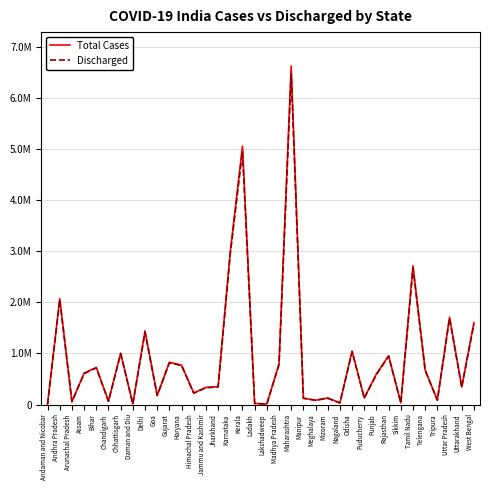

Where does the Total Cases series first go above 602778?

Andhra Pradesh